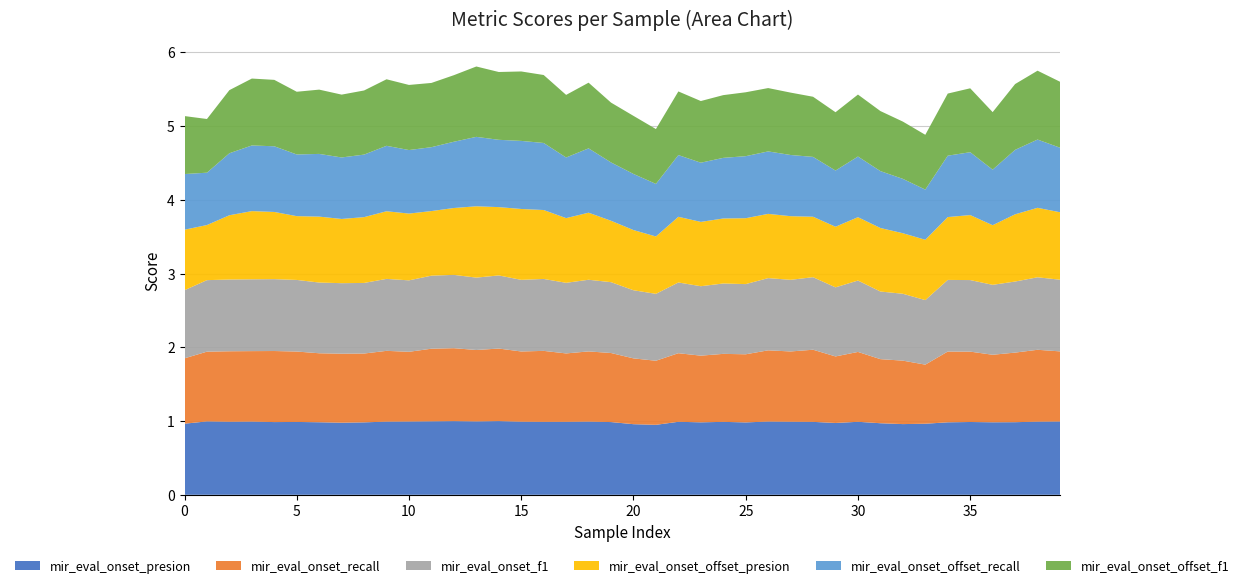

Reading right to left, what are all the values shown in this chart?

mir_eval_onset_presion: 39=1.0	38=1.0	37=1.0	36=1.0	35=1.0	34=1.0	33=1.0	32=1.0	31=1.0	30=1.0	29=1.0	28=1.0	27=1.0	26=1.0	25=1.0	24=1.0	23=1.0	22=1.0	21=0.9	20=1.0	19=1.0	18=1.0	17=1.0	16=1.0	15=1.0	14=1.0	13=1.0	12=1.0	11=1.0	10=1.0	9=1.0	8=1.0	7=1.0	6=1.0	5=1.0	4=1.0	3=1.0	2=1.0	1=1.0	0=1.0
mir_eval_onset_recall: 39=1.0	38=1.0	37=0.9	36=0.9	35=1.0	34=1.0	33=0.8	32=0.9	31=0.9	30=0.9	29=0.9	28=1.0	27=1.0	26=1.0	25=0.9	24=0.9	23=0.9	22=0.9	21=0.9	20=0.9	19=0.9	18=1.0	17=0.9	16=1.0	15=1.0	14=1.0	13=1.0	12=1.0	11=1.0	10=0.9	9=1.0	8=0.9	7=0.9	6=0.9	5=1.0	4=1.0	3=1.0	2=1.0	1=0.9	0=0.9
mir_eval_onset_f1: 39=1.0	38=1.0	37=1.0	36=0.9	35=1.0	34=1.0	33=0.9	32=0.9	31=0.9	30=1.0	29=0.9	28=1.0	27=1.0	26=1.0	25=1.0	24=1.0	23=0.9	22=1.0	21=0.9	20=0.9	19=1.0	18=1.0	17=1.0	16=1.0	15=1.0	14=1.0	13=1.0	12=1.0	11=1.0	10=1.0	9=1.0	8=1.0	7=1.0	6=1.0	5=1.0	4=1.0	3=1.0	2=1.0	1=1.0	0=0.9
mir_eval_onset_offset_presion: 39=0.9	38=0.9	37=0.9	36=0.8	35=0.9	34=0.9	33=0.8	32=0.8	31=0.9	30=0.9	29=0.8	28=0.8	27=0.9	26=0.9	25=0.9	24=0.9	23=0.9	22=0.9	21=0.8	20=0.8	19=0.8	18=0.9	17=0.9	16=0.9	15=1.0	14=0.9	13=1.0	12=0.9	11=0.9	10=0.9	9=0.9	8=0.9	7=0.9	6=0.9	5=0.9	4=0.9	3=0.9	2=0.9	1=0.7	0=0.8
mir_eval_onset_offset_recall: 39=0.9	38=0.9	37=0.9	36=0.8	35=0.9	34=0.8	33=0.7	32=0.7	31=0.8	30=0.8	29=0.8	28=0.8	27=0.8	26=0.8	25=0.8	24=0.8	23=0.8	22=0.8	21=0.7	20=0.8	19=0.8	18=0.9	17=0.8	16=0.9	15=0.9	14=0.9	13=0.9	12=0.9	11=0.9	10=0.9	9=0.9	8=0.8	7=0.8	6=0.9	5=0.8	4=0.9	3=0.9	2=0.8	1=0.7	0=0.8
mir_eval_onset_offset_f1: 39=0.9	38=0.9	37=0.9	36=0.8	35=0.9	34=0.8	33=0.7	32=0.8	31=0.8	30=0.8	29=0.8	28=0.8	27=0.8	26=0.9	25=0.9	24=0.9	23=0.8	22=0.9	21=0.7	20=0.8	19=0.8	18=0.9	17=0.8	16=0.9	15=0.9	14=0.9	13=1.0	12=0.9	11=0.9	10=0.9	9=0.9	8=0.9	7=0.9	6=0.9	5=0.9	4=0.9	3=0.9	2=0.9	1=0.7	0=0.8